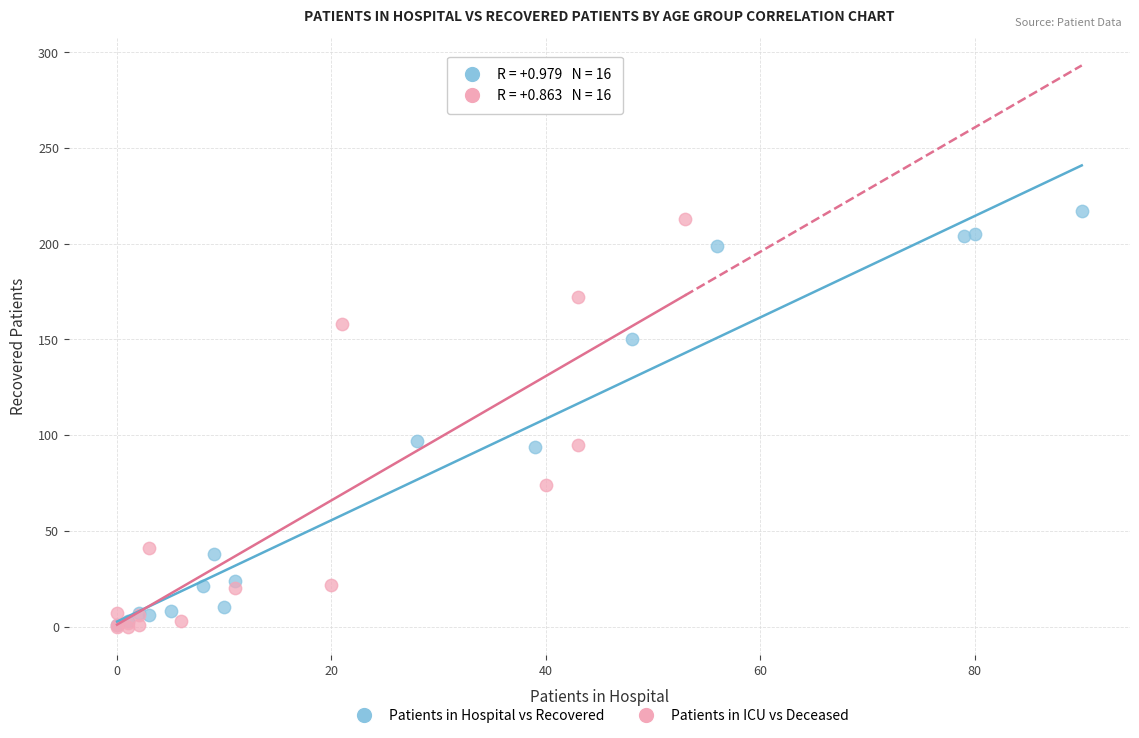

Which series reaches the maximum Y coordinate?

Patients in Hospital vs Recovered